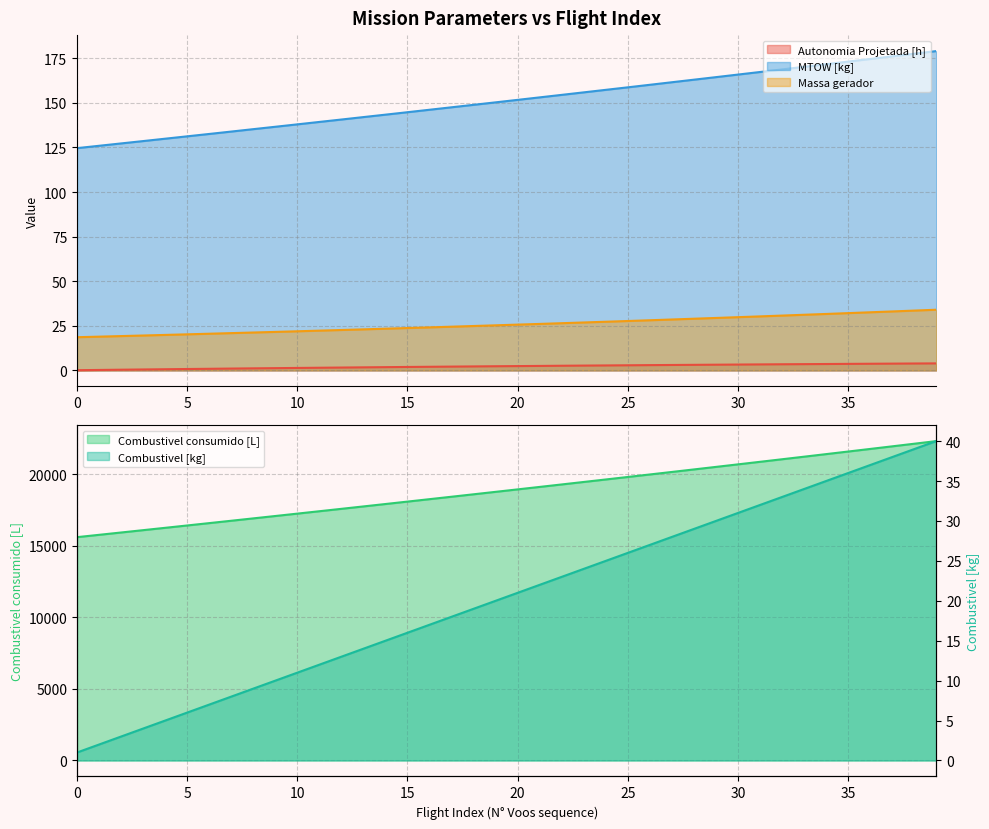

What are all the series names shown in the legend?

Autonomia Projetada [h], Combustivel consumido [L], MTOW [kg], Combustivel [kg], Massa gerador